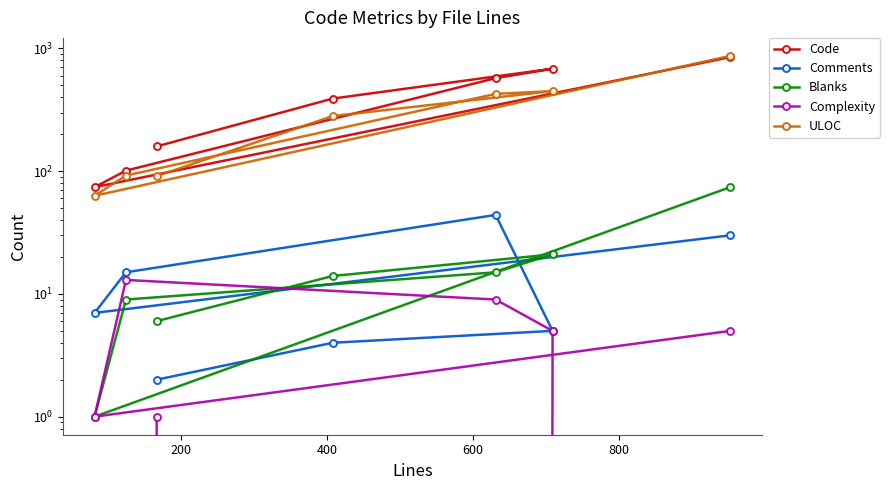

True or false: Code and Blanks cross at least once.

False